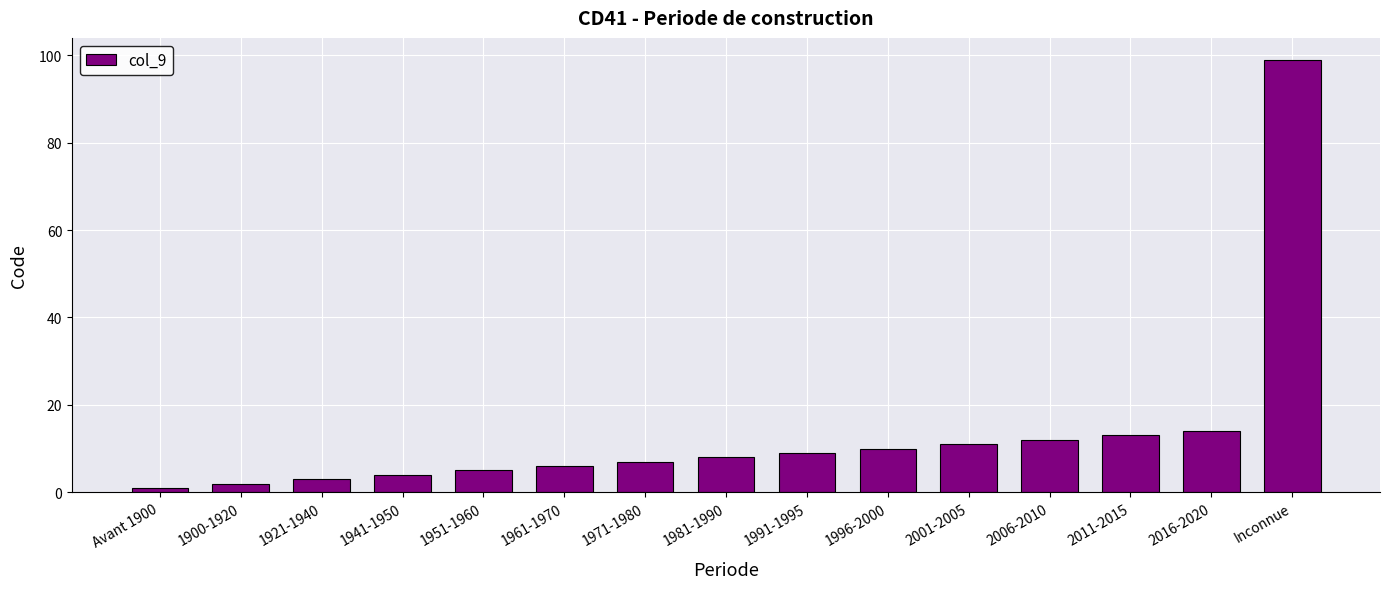

Reading left to right, extract all data points from this chart.

1	2	3	4	5	6	7	8	9	10	11	12	13	14	99